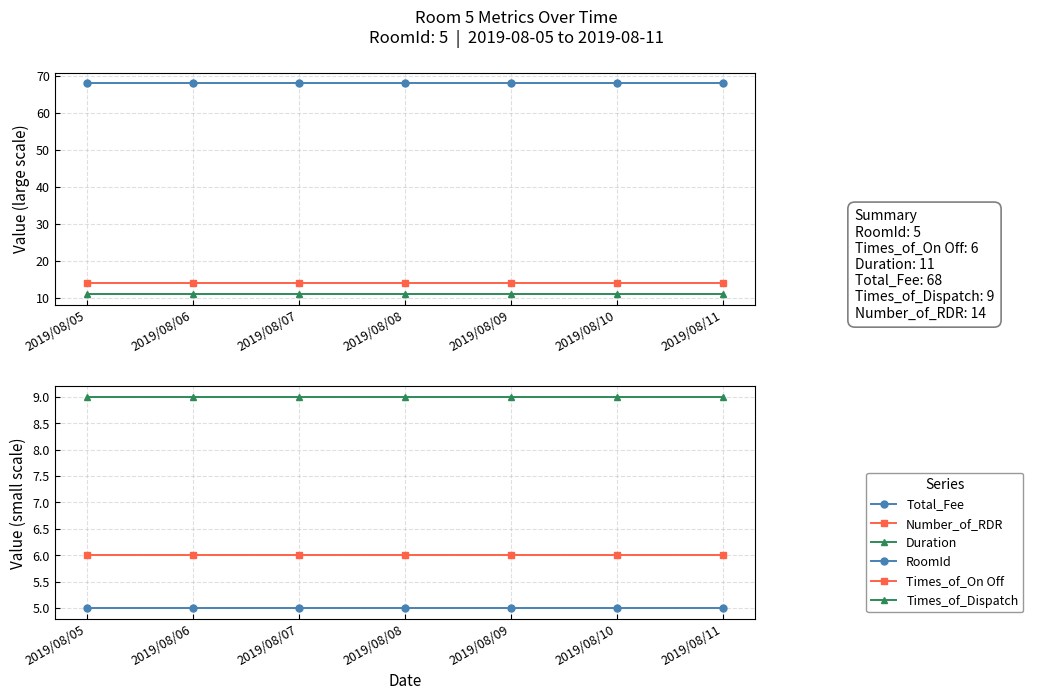

List the labels in order of RoomId value, smallest first.

2019/08/05, 2019/08/06, 2019/08/07, 2019/08/08, 2019/08/09, 2019/08/10, 2019/08/11